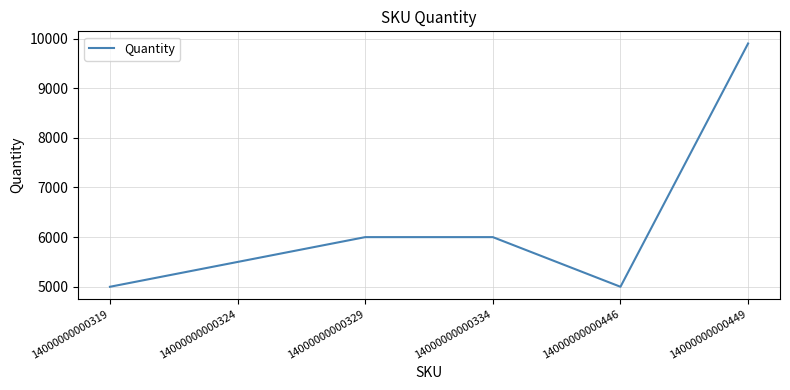

What is the change in value from 14000000000334 to 14000000000449?

+3900